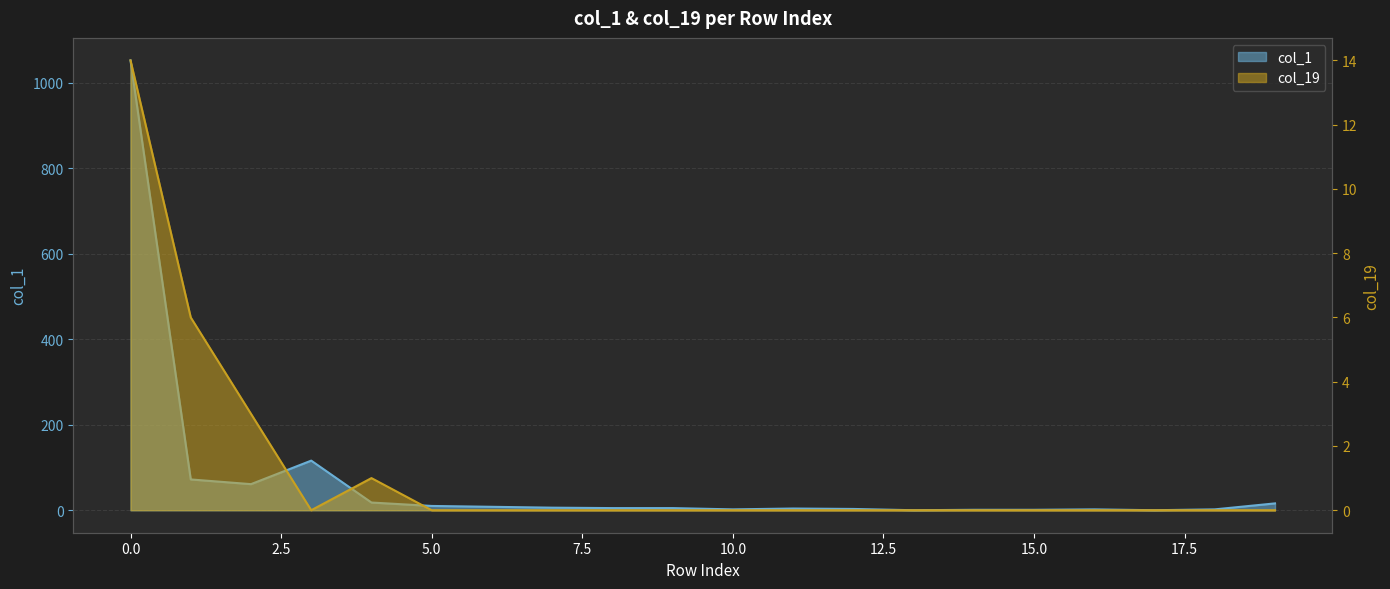

True or false: col_1 and col_19 cross at least once.

False